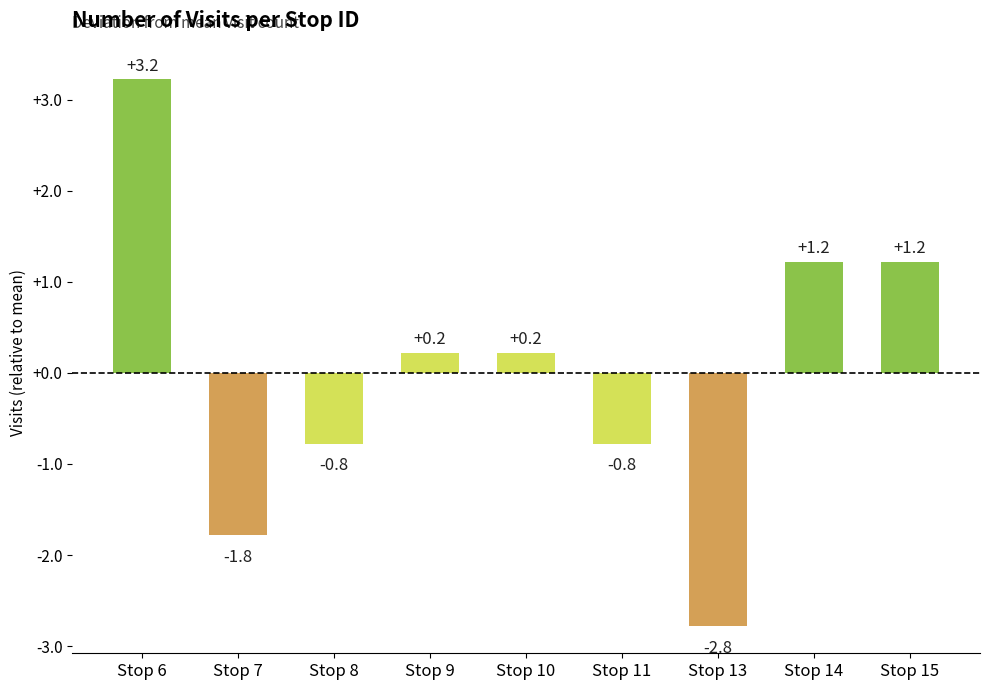

What is the value of the 4th bar from the left?

0.2